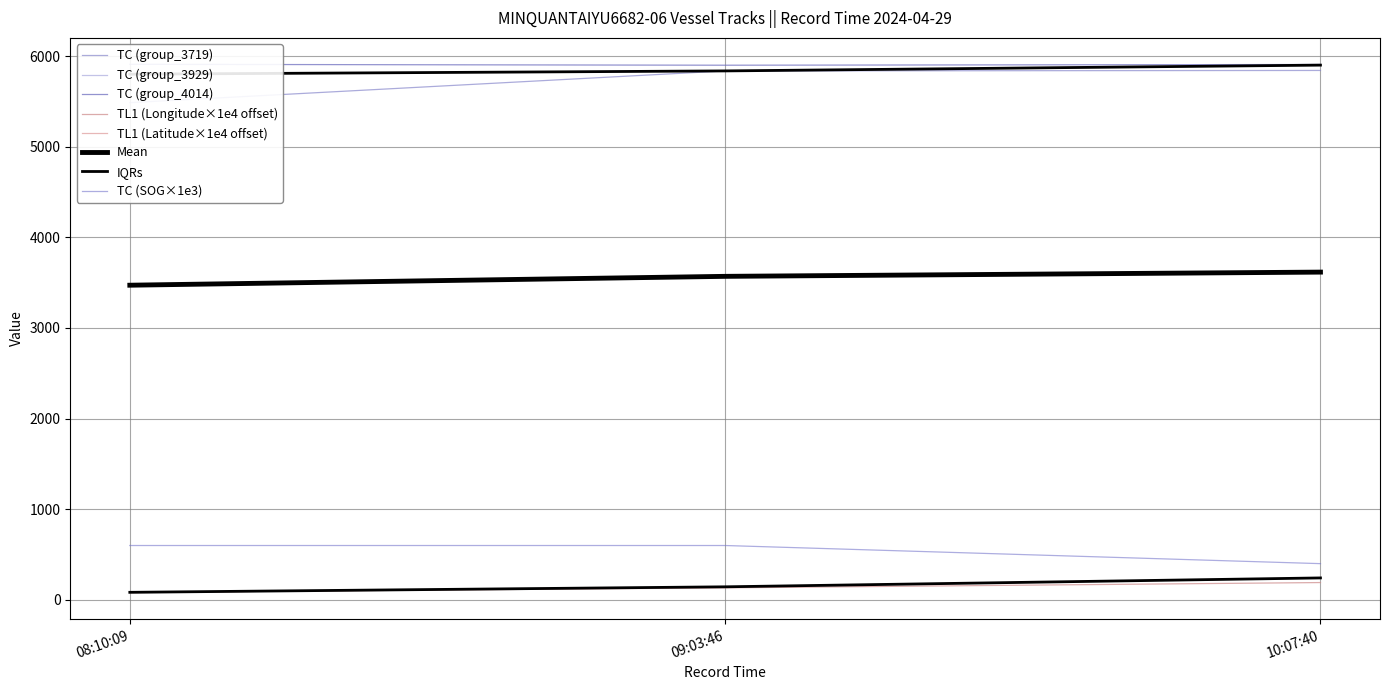

Which category has the highest value across all series?

08:10:09